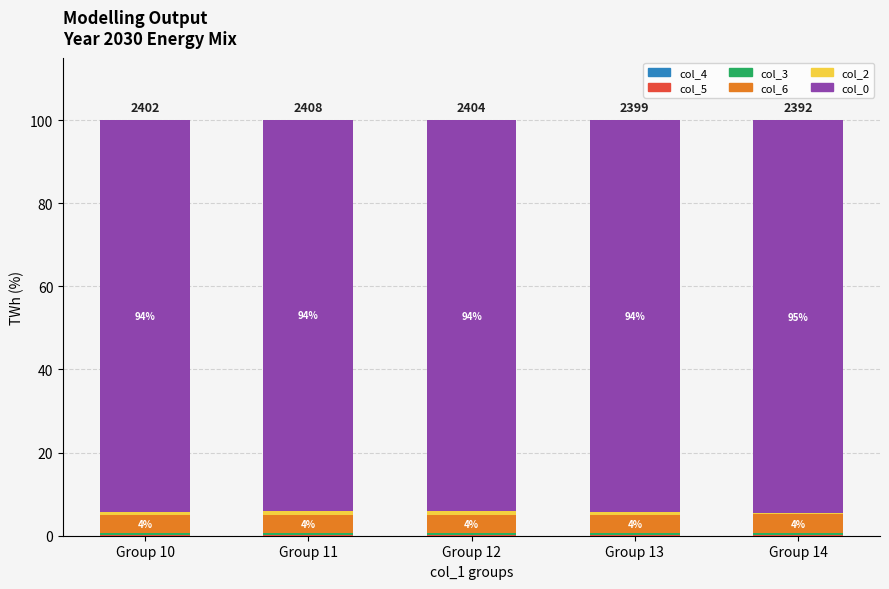

At which category is the sum across all series the highest?

Group 10